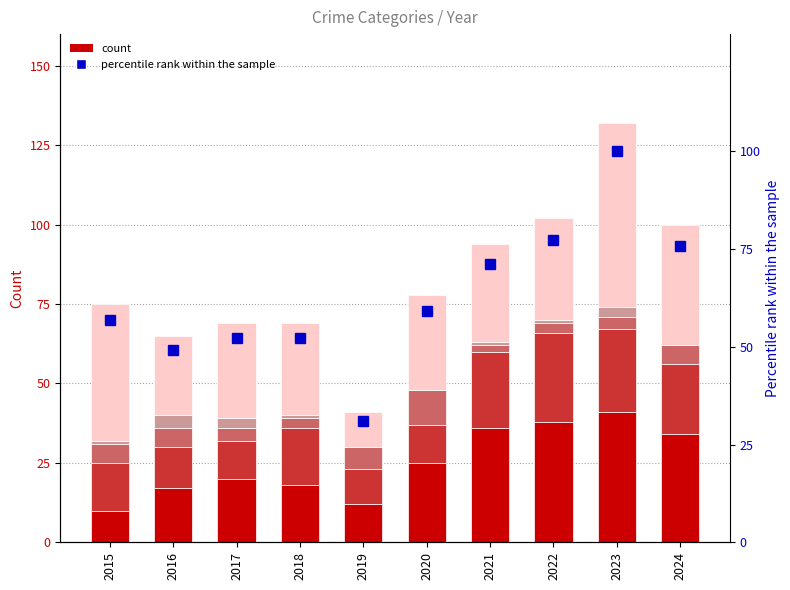

How many Criminal Sexual Assault values are between 3 and 6?

7